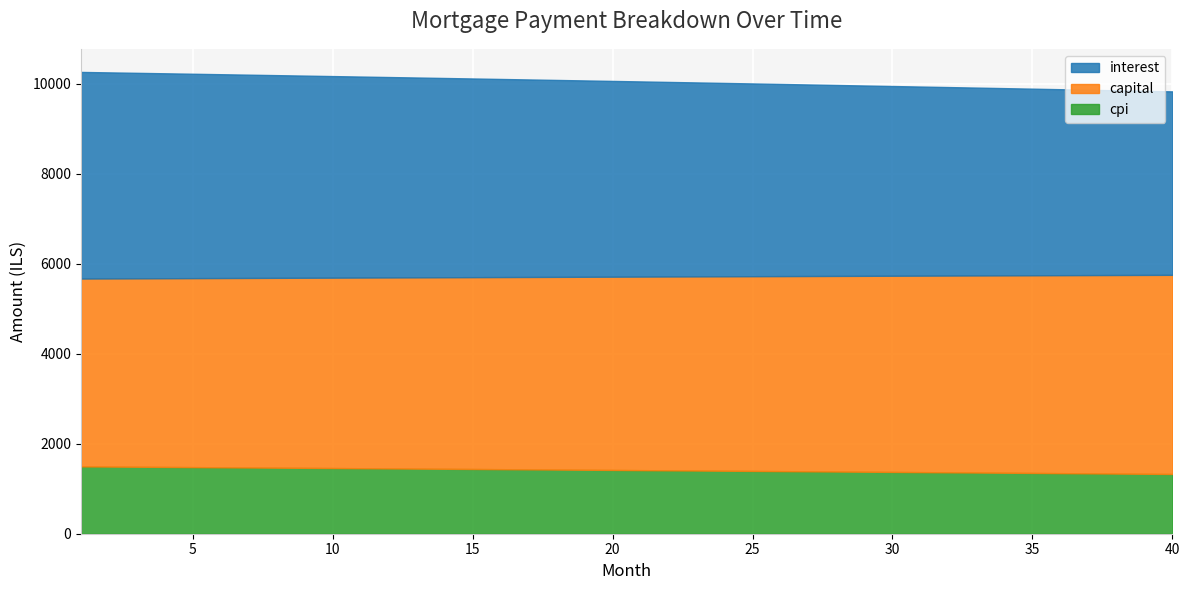

Is the value of interest at 12 greater than the value of capital at 1?

No